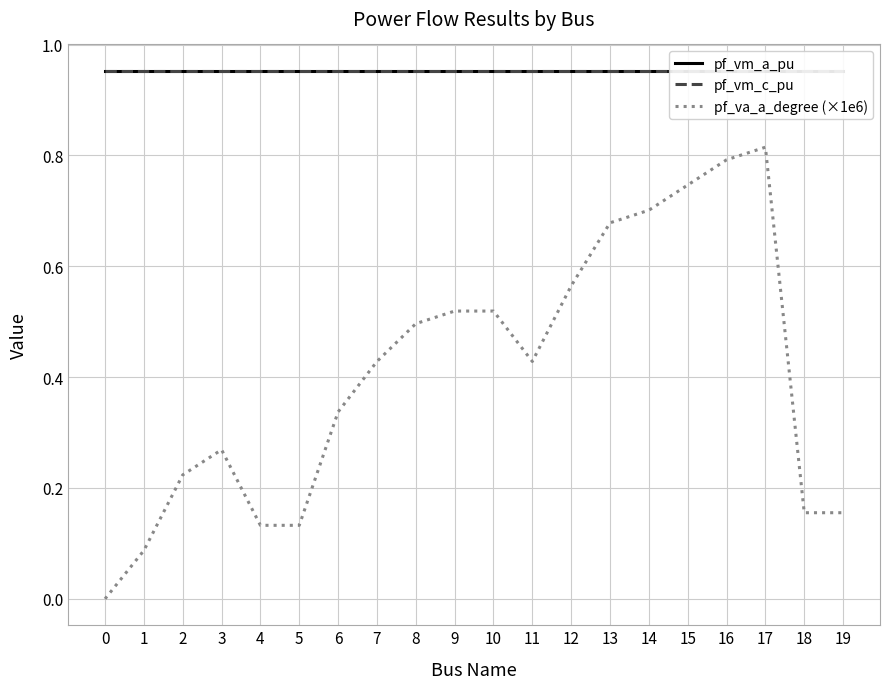

Rank the categories by pf_vm_a_pu value from highest to lowest.

0, 1, 4, 5, 18, 19, 2, 3, 6, 7, 11, 8, 9, 10, 12, 13, 14, 15, 16, 17